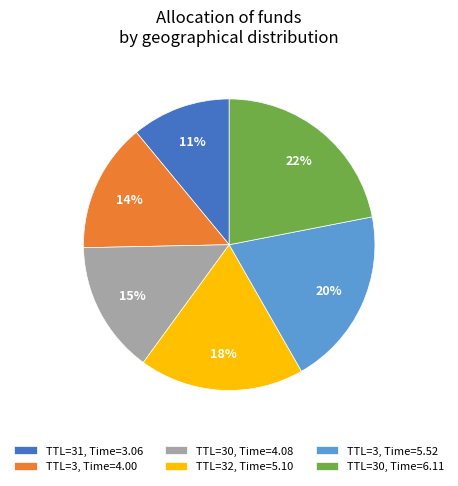

Between TTL=30, Time=6.11 and TTL=3, Time=4.00, which is larger?

TTL=30, Time=6.11